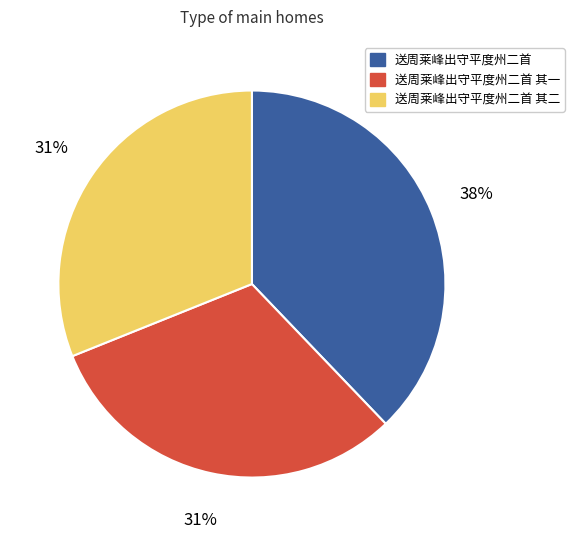

Which category has the biggest portion of the pie?

送周莱峰出守平度州二首